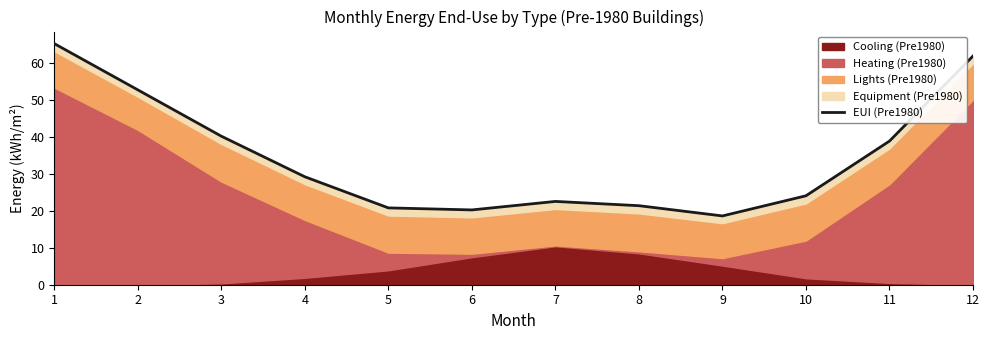

Rank the categories by value from lowest to highest.

9, 6, 5, 8, 7, 10, 4, 11, 3, 2, 12, 1